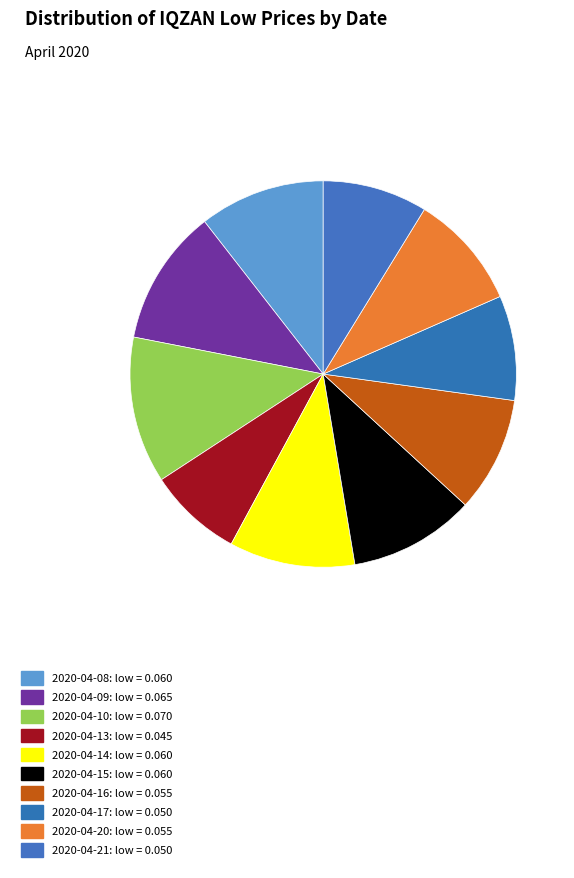

Which category has the smallest portion of the pie?

2020-04-13